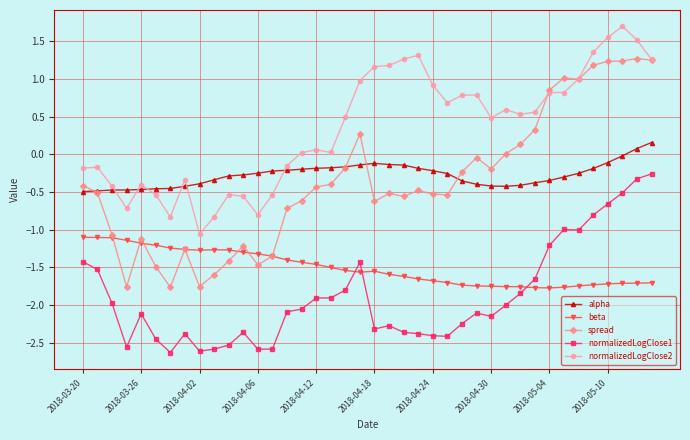

How many series are shown in this chart?

5